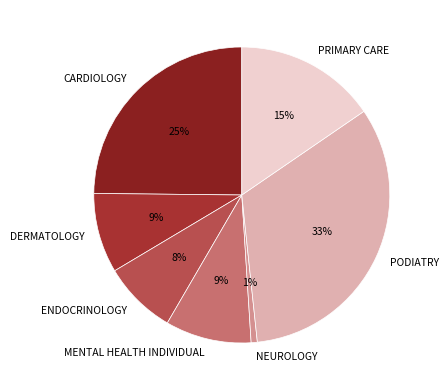

Which slice is the smallest?

NEUROLOGY